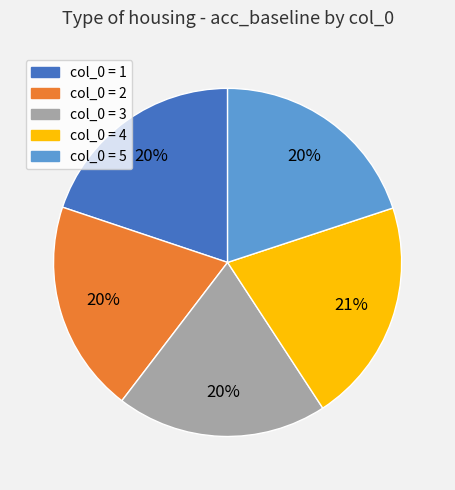

Is there any slice that represents more than half of the pie?

No